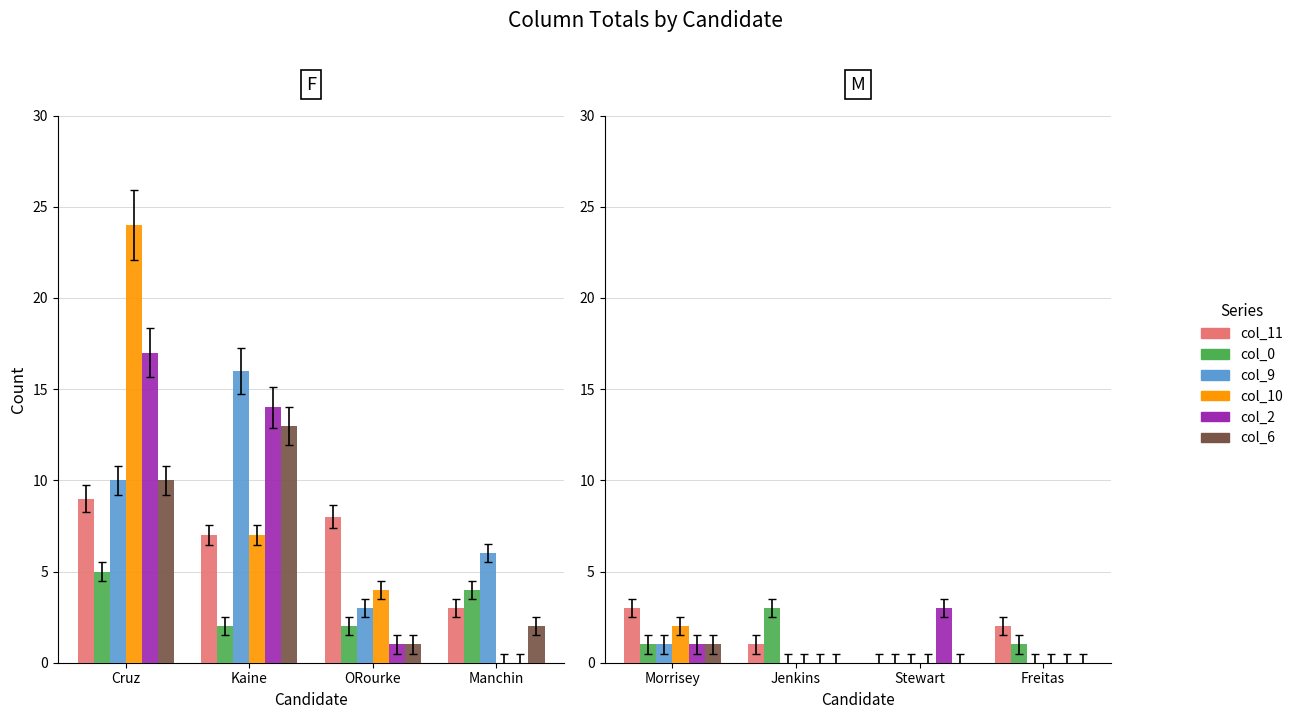

What are all the series names shown in the legend?

col_11, col_0, col_9, col_10, col_2, col_6